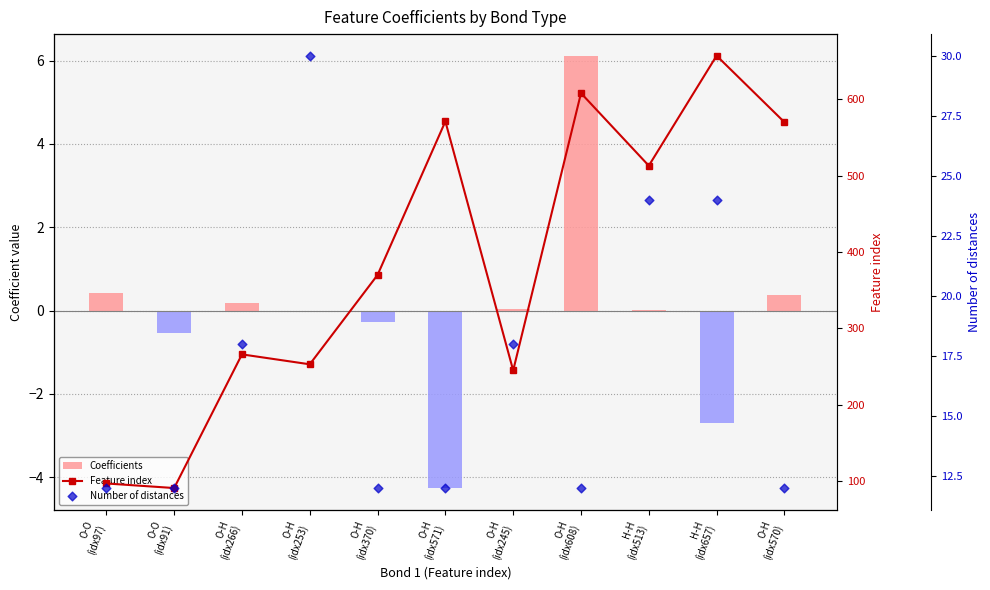

Which series has the widest spread of Y values?

Feature index